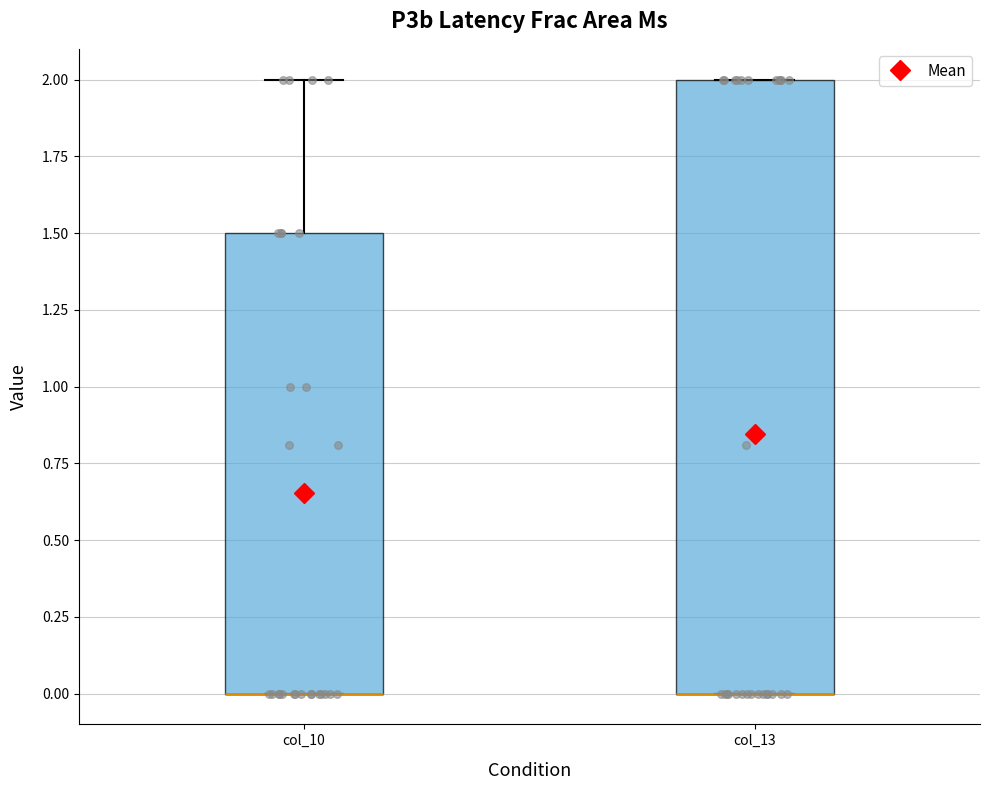

Where is the upper edge of the box for col_13 on the y-axis? The values are not printed on the chart, so give them approximately, as read against the axis.

2.0